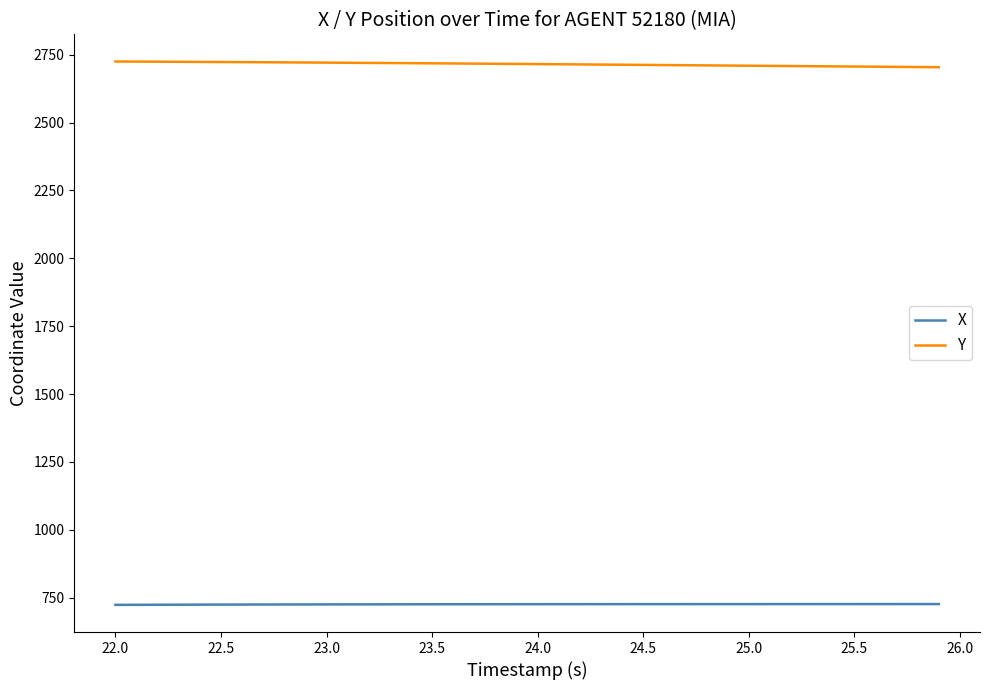

Rank the series by their average value, from highest to lowest.

Y, X